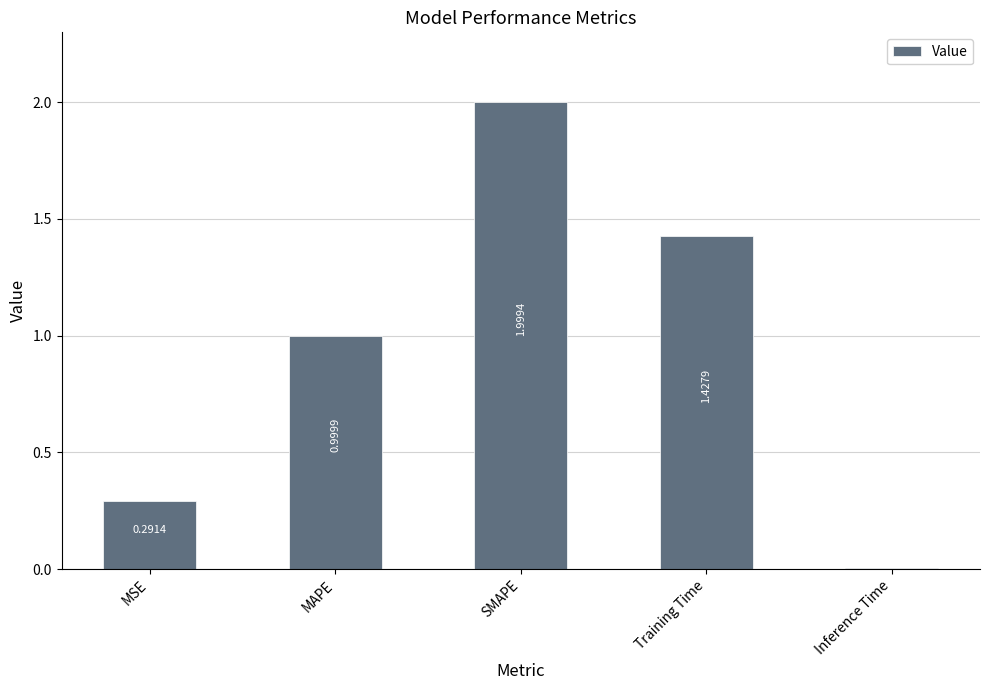

What position from the left is SMAPE?

3